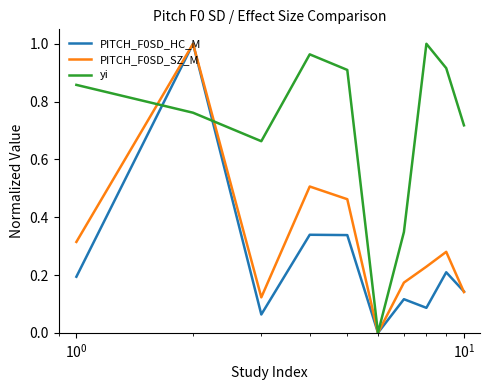

Does the chart display data point markers on the line(s)?

No